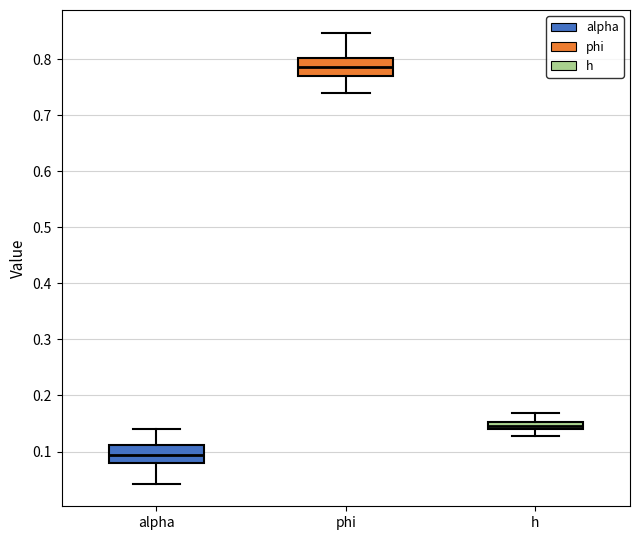

Where does the upper whisker of the box for h end on the y-axis? The values are not printed on the chart, so give them approximately, as read against the axis.

0.17